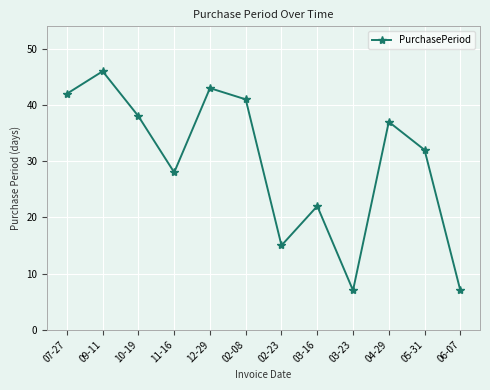

What is the smallest value displayed?

7